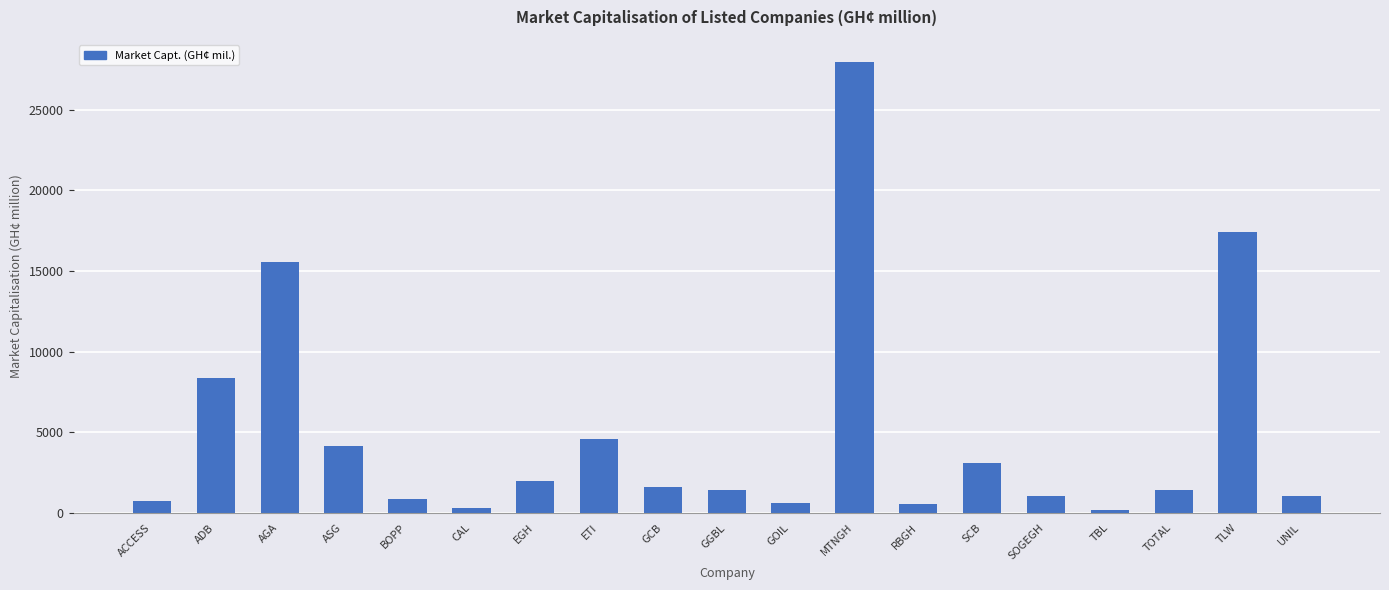

What is the label of the 18th bar from the left?

TLW